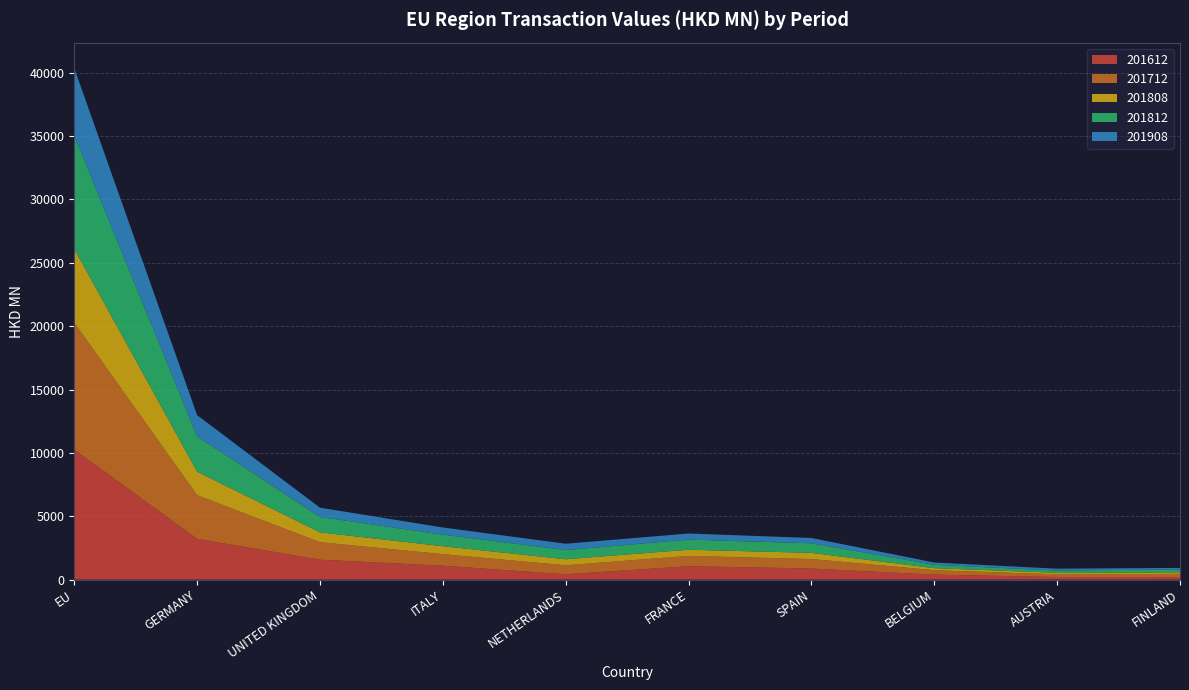

Reading left to right, list all the values displayed in this chart.

201612: EU=10261.5	GERMANY=3220.5	UNITED KINGDOM=1571.9	ITALY=1097.3	NETHERLANDS=423.4	FRANCE=1059.9	SPAIN=876.9	BELGIUM=395.2	AUSTRIA=207.1	FINLAND=200.8
201712: EU=10023.0	GERMANY=3445.6	UNITED KINGDOM=1382.1	ITALY=914.9	NETHERLANDS=710.1	FRANCE=812.0	SPAIN=749.4	BELGIUM=350.3	AUSTRIA=209.8	FINLAND=252.9
201808: EU=5812.5	GERMANY=1852.9	UNITED KINGDOM=774.5	ITALY=625.2	NETHERLANDS=474.0	FRANCE=486.9	SPAIN=484.4	BELGIUM=159.2	AUSTRIA=120.2	FINLAND=120.2
201812: EU=8945.7	GERMANY=2781.5	UNITED KINGDOM=1218.2	ITALY=913.0	NETHERLANDS=725.5	FRANCE=799.9	SPAIN=757.9	BELGIUM=265.7	AUSTRIA=179.3	FINLAND=224.2
201908: EU=5314.7	GERMANY=1678.4	UNITED KINGDOM=730.9	ITALY=565.3	NETHERLANDS=499.8	FRANCE=480.8	SPAIN=417.6	BELGIUM=180.7	AUSTRIA=148.0	FINLAND=127.2